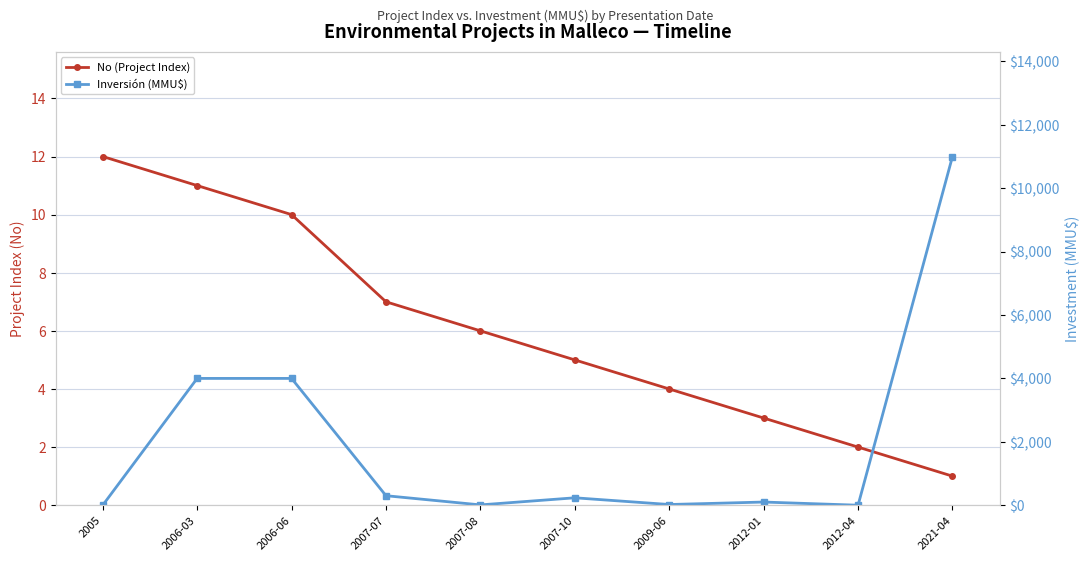

What is the highest value of the No (Project Index) series?

12